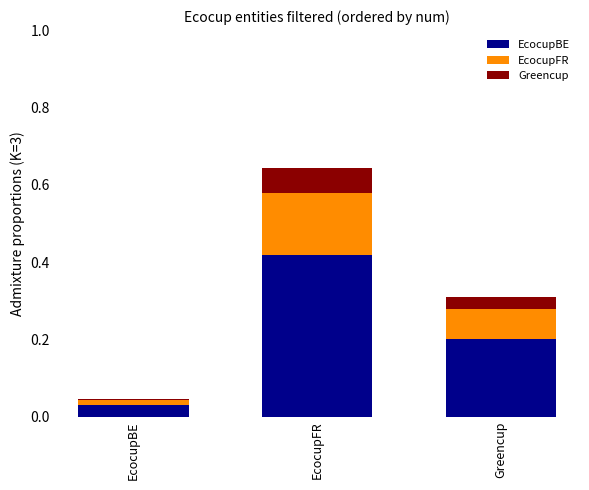

Which category has the highest value in the EcocupBE series?

EcocupFR